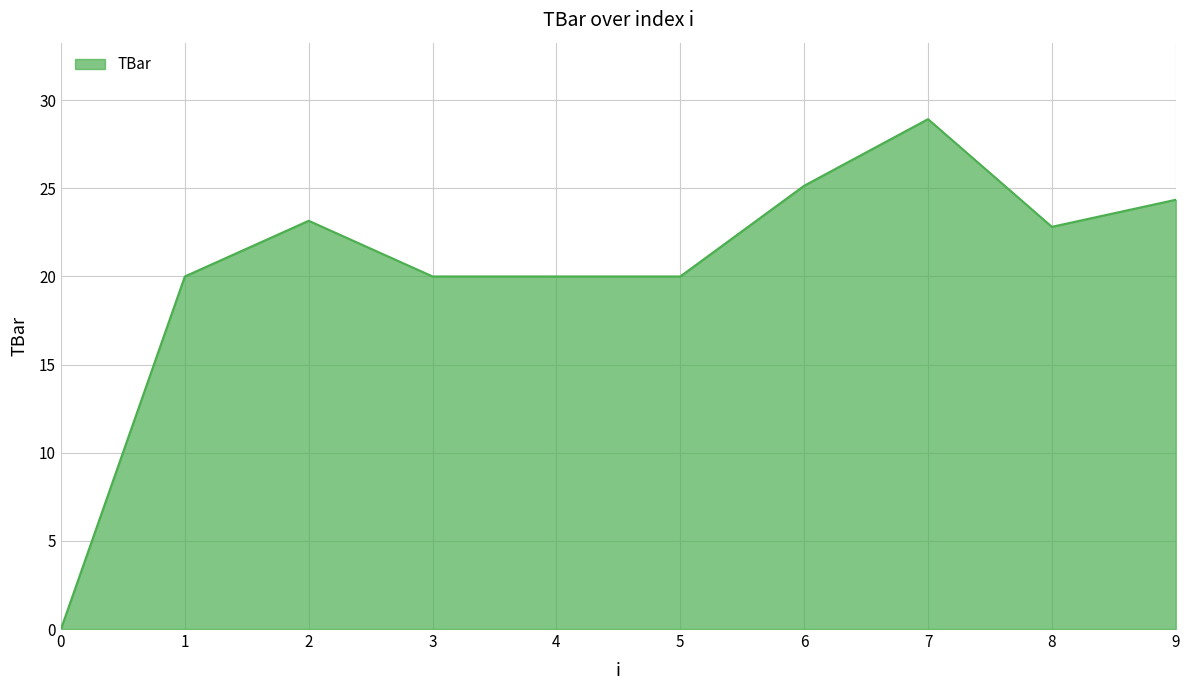

True or false: the data shows 7.9 at 3.

False